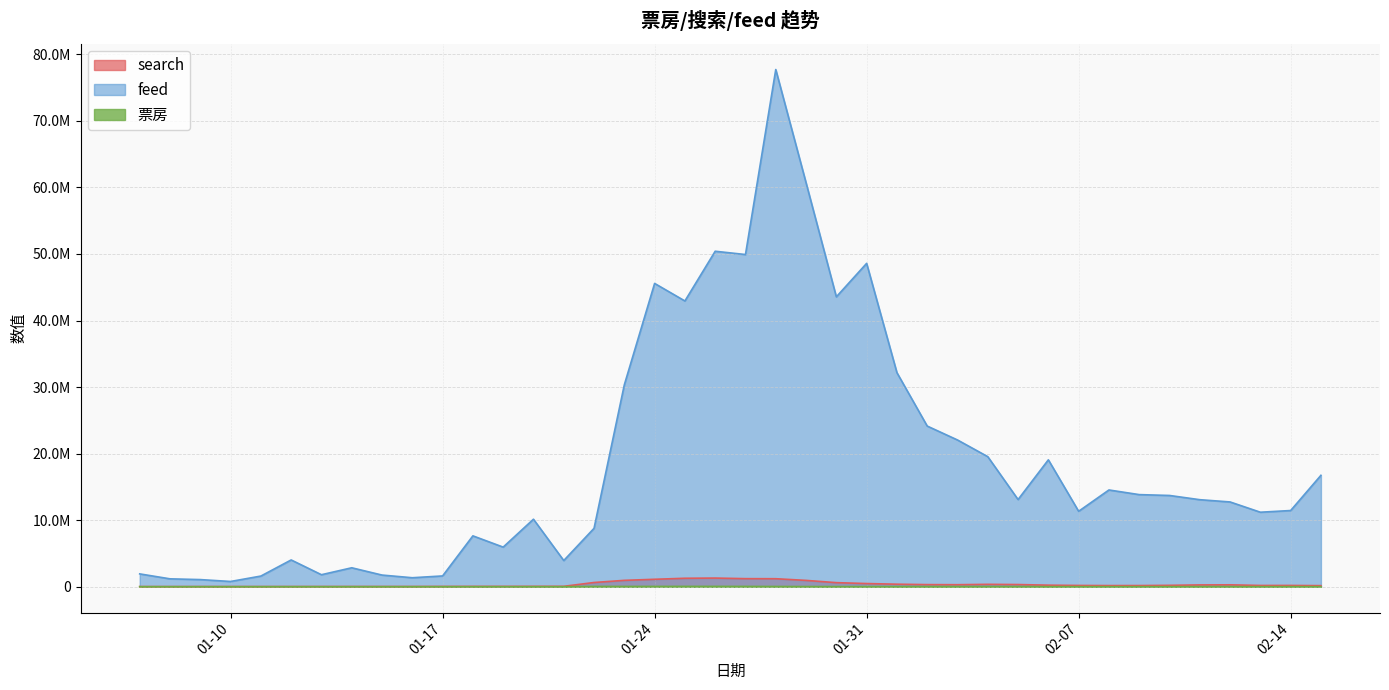

Reading left to right, list all the values displayed in this chart.

search: 16751	14997	18547	18239	17860	20510	22198	25057	24229	25704	35109	42779	43908	49892	54704	628384	952707	1112155	1265337	1294677	1206851	1197424	945471	606361	470758	374082	311330	297174	353752	321407	227570	184892	166452	169687	202486	266211	280158	183911	186629	156088
feed: 1922595	1180561	1066092	782857	1596561	4018153	1799013	2841359	1746608	1344744	1614731	7638621	5946797	10140002	3929644	8771007	30338926	45576932	42939362	50413169	49918519	77722943	60707098	43561761	48591798	32171086	24141460	22048798	19540897	13095938	19065234	11330575	14534921	13837439	13708828	13074194	12734291	11191297	11446262	16738588
票房: 0	0	0	0	0	0	0	0	0	0	0	0	0	0	0	37021	37014	39846	43230	43117	38684	29325	21705	15417	11921	9593	8022	8309	12067	10373	3797	3044	2569	2263	2846	5131	3765	1554	4937	1314